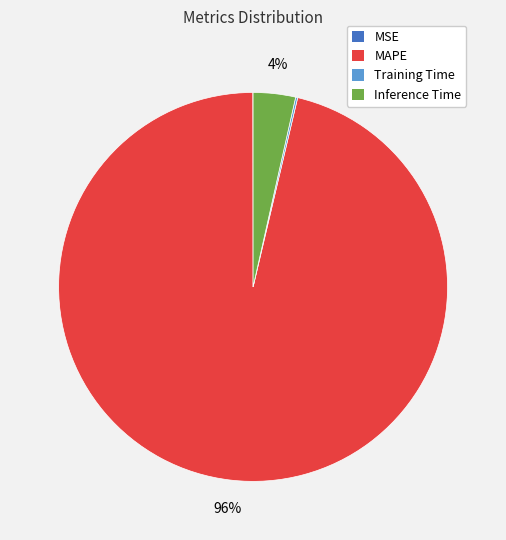

Which slice represents more than half of the pie?

MAPE